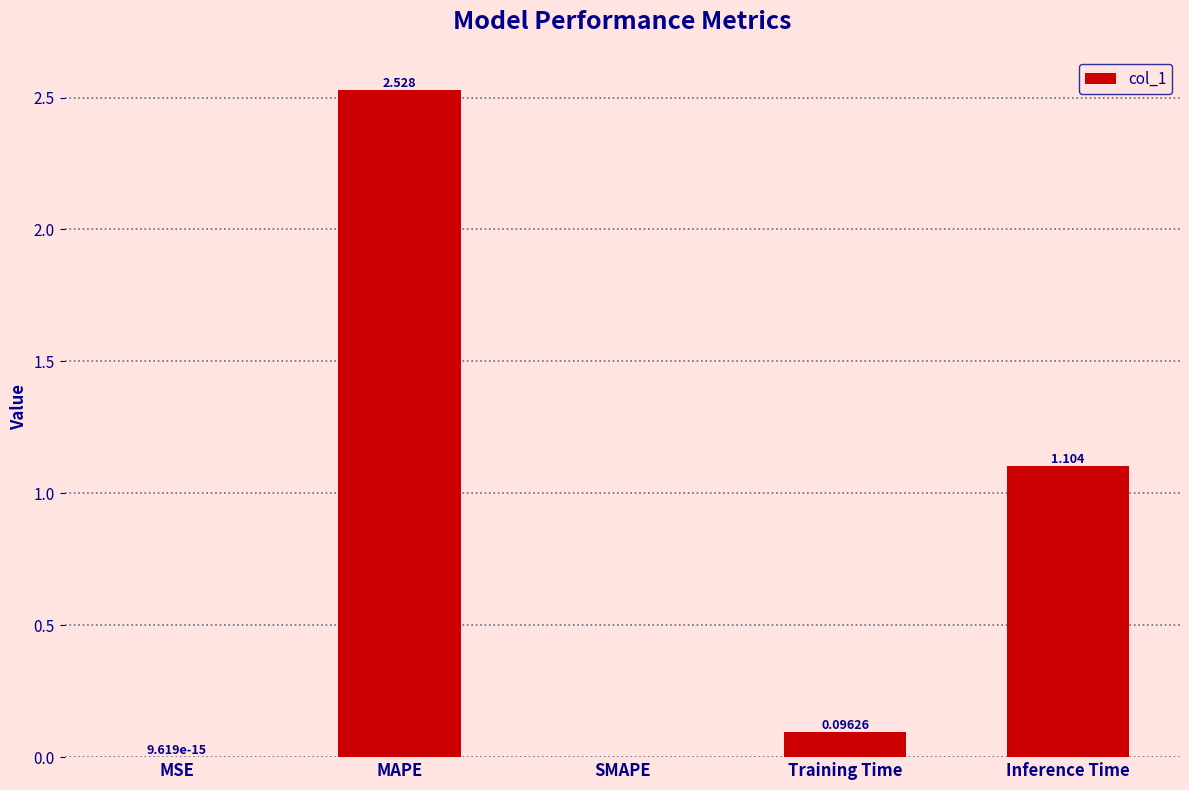

Which label corresponds to the largest value in the chart?

MAPE